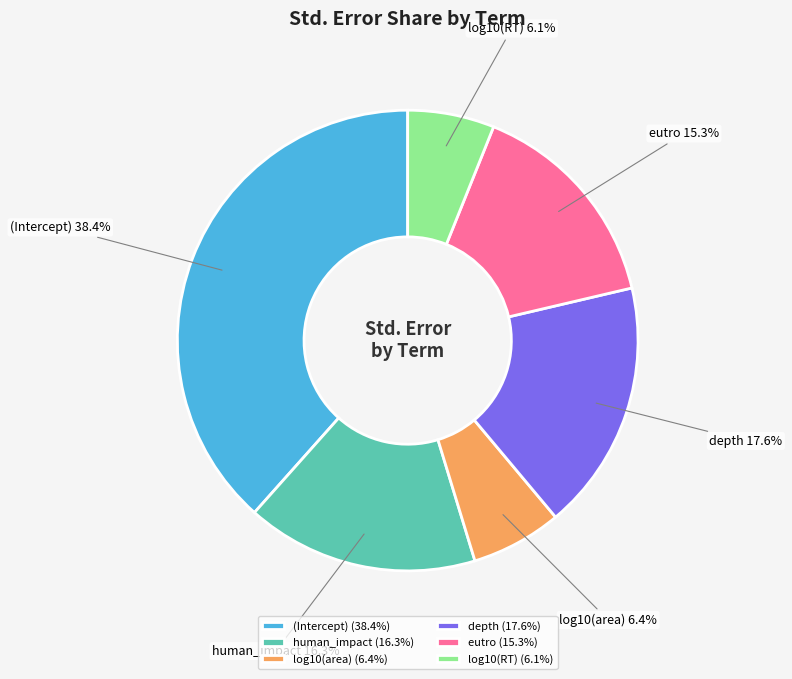

How many slices are in this pie chart?

6